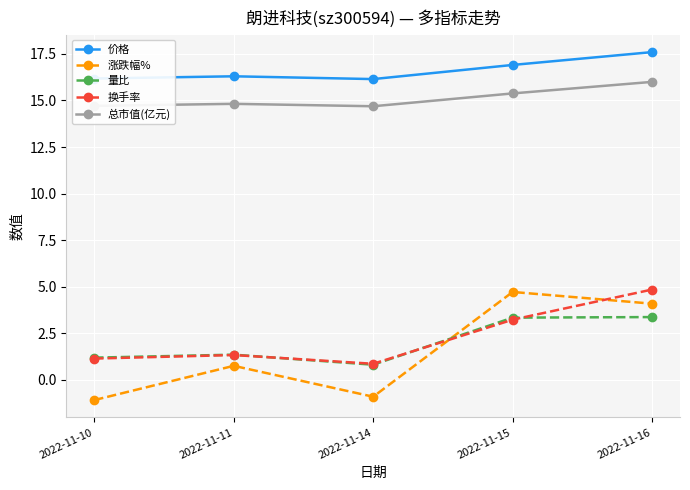

Is the value of 量比 at 2022-11-16 greater than the value of 价格 at 2022-11-14?

No